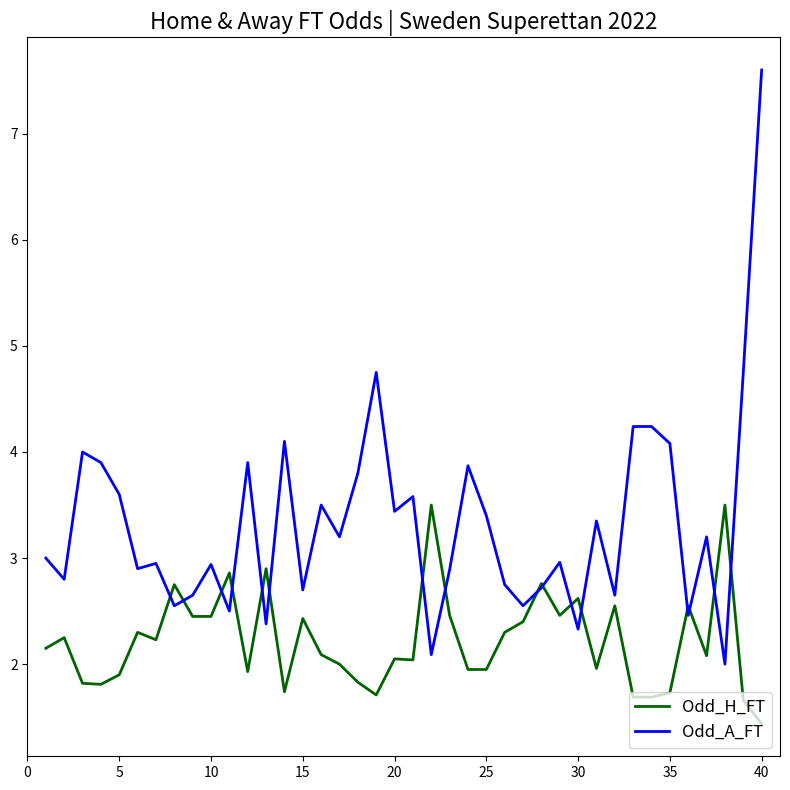

At how many categories does at least one series exceed 2?

40